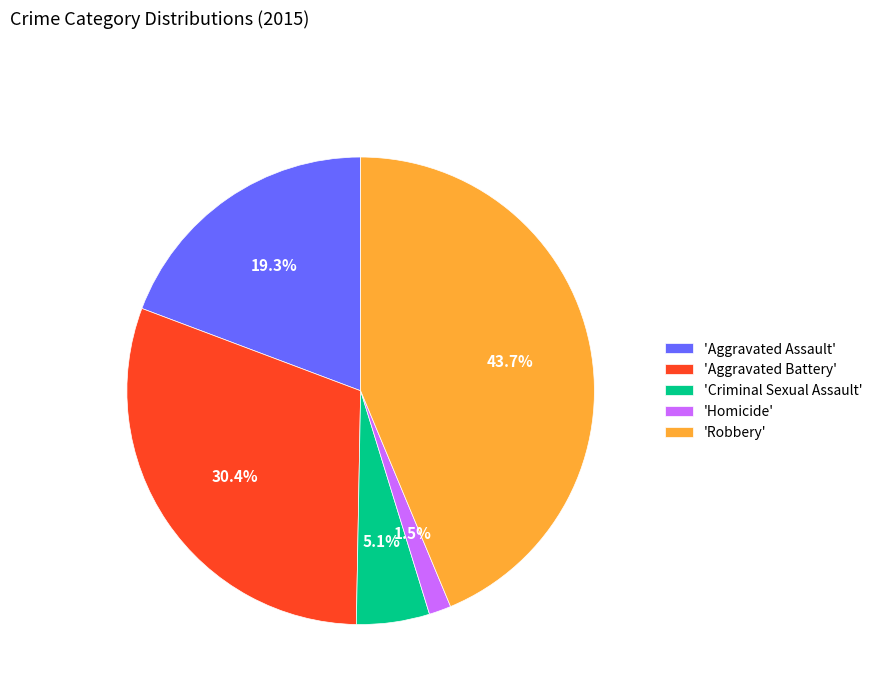

To the nearest percent, what is the difference between the largest and smallest slice percentages?

42%